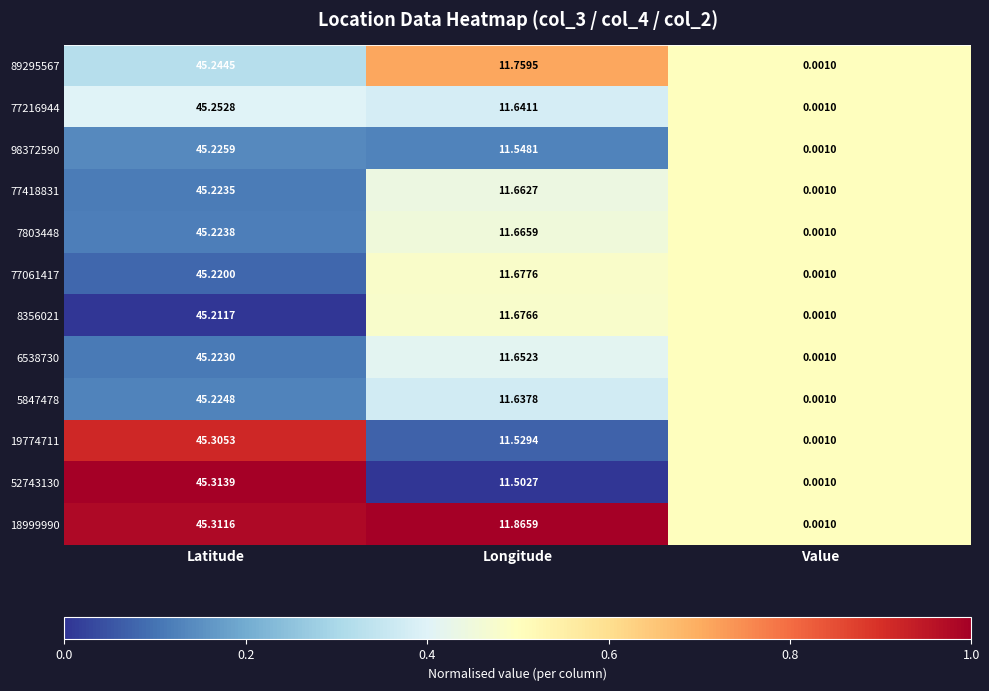

Which category has the lowest value in the 6538730 series?

Value